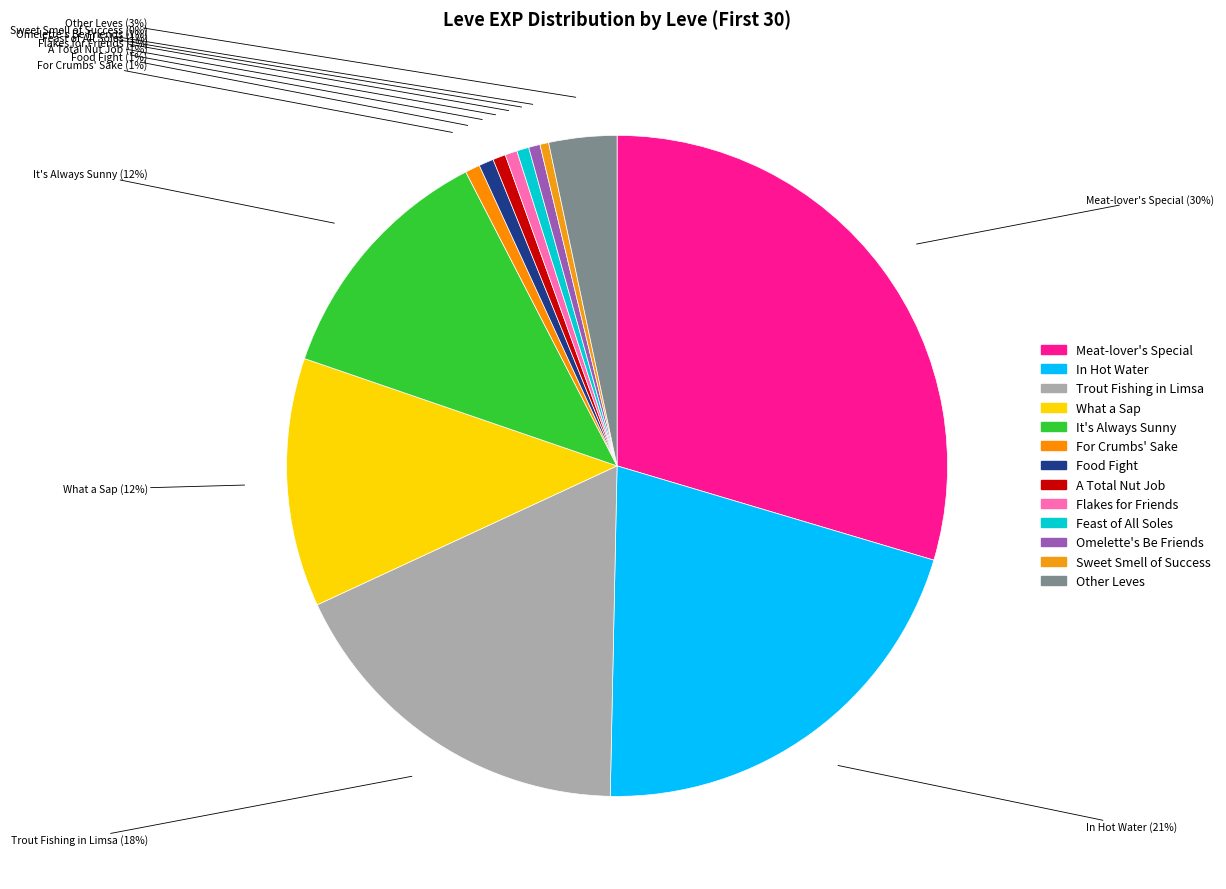

How many segments does this pie chart have?

13